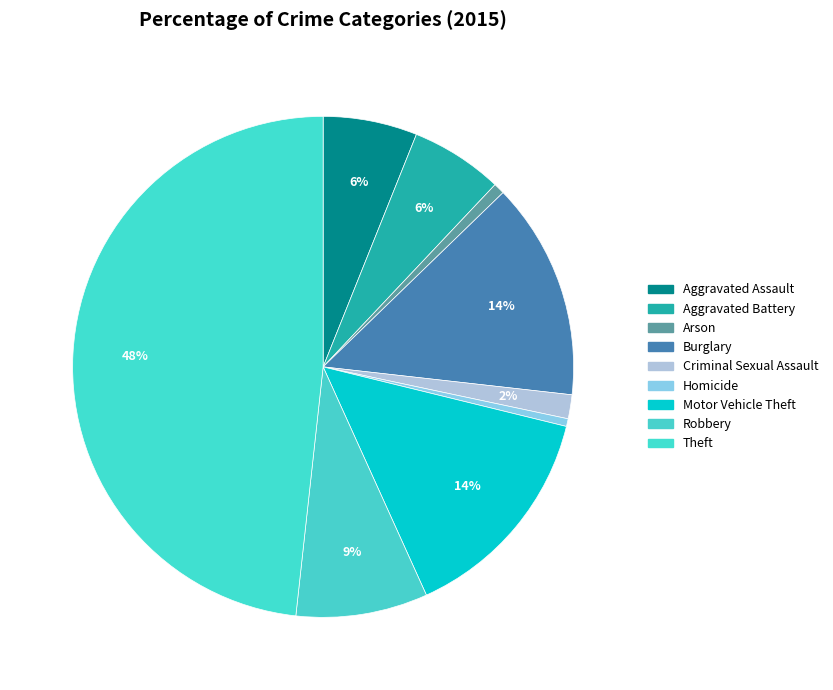

How many slices are in this pie chart?

9